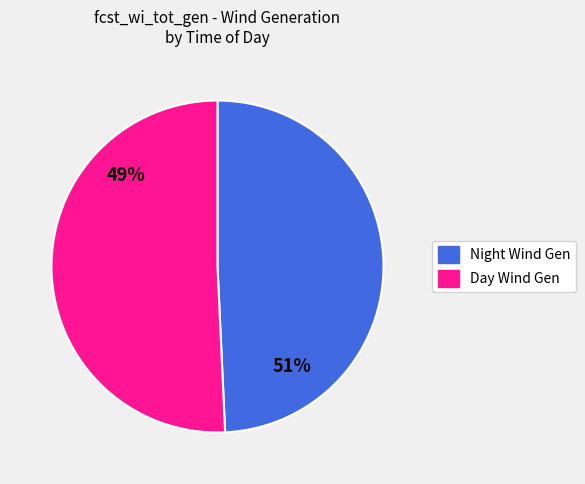

Is 14-15 the majority of the pie?

No